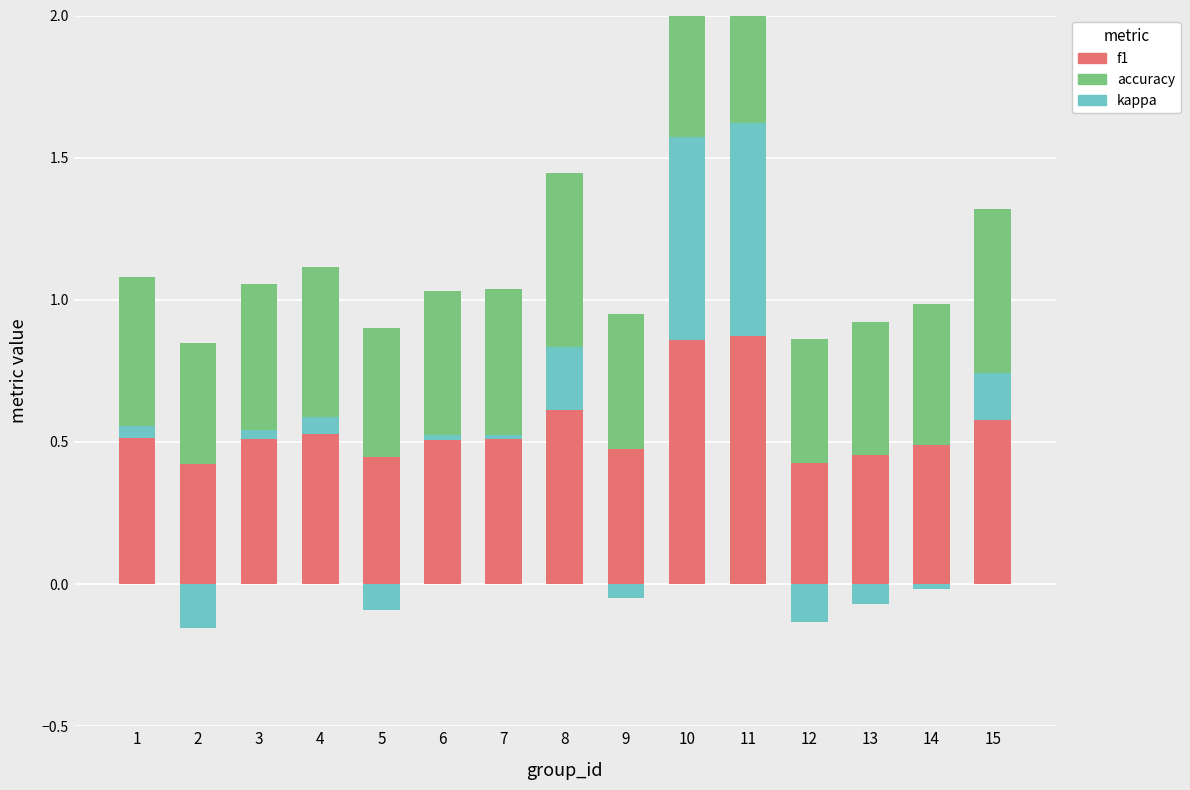

How many bars are there in each group?

3